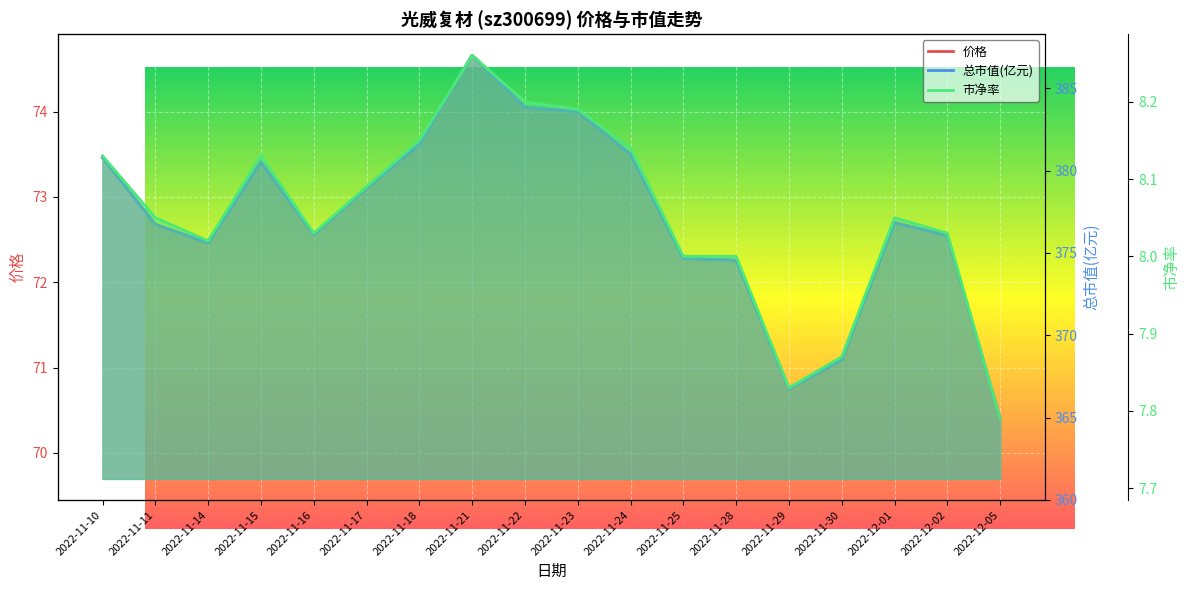

What is the sum of the 价格 values at 2022-11-11 and 2022-11-17?

145.8